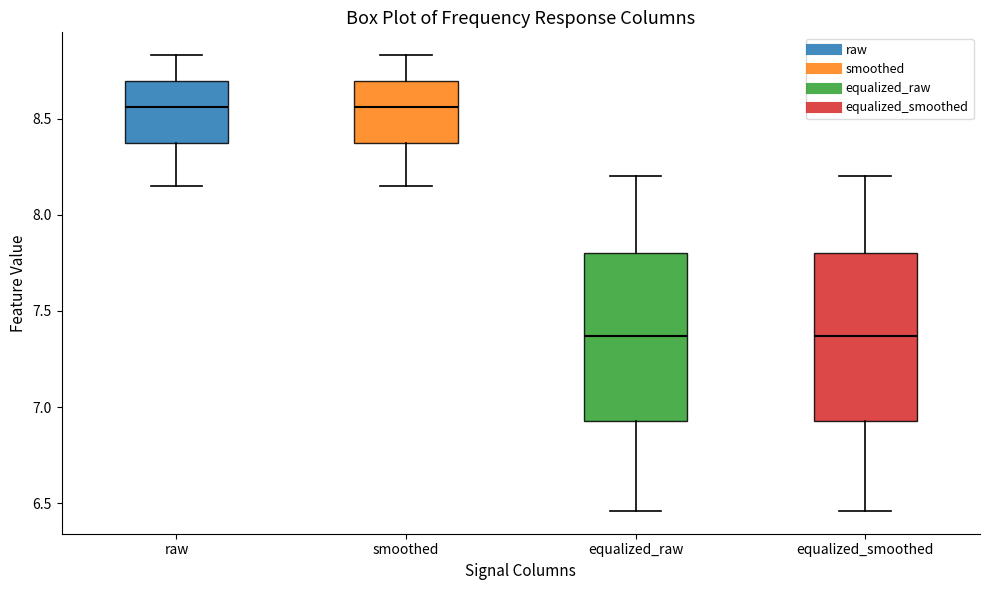

Reading left to right, read every box against the y-axis: the position of its median line, the range the box covers, and the ends of its whiskers. The values are not printed on the chart, so give them approximately, as read against the axis.

raw: median 8.55, box 8.35 to 8.70, whiskers 8.15 to 8.85
smoothed: median 8.55, box 8.35 to 8.70, whiskers 8.15 to 8.85
equalized_raw: median 7.35, box 6.95 to 7.80, whiskers 6.45 to 8.20
equalized_smoothed: median 7.35, box 6.95 to 7.80, whiskers 6.45 to 8.20